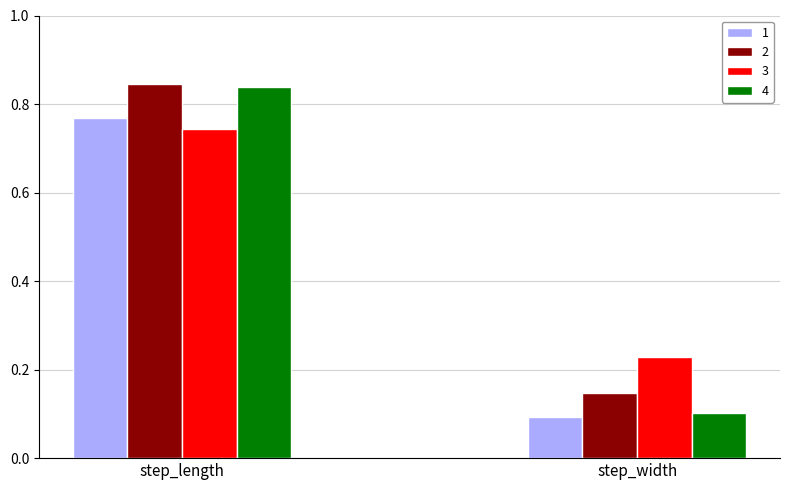

Which category has the highest value in the 2 series?

step_length